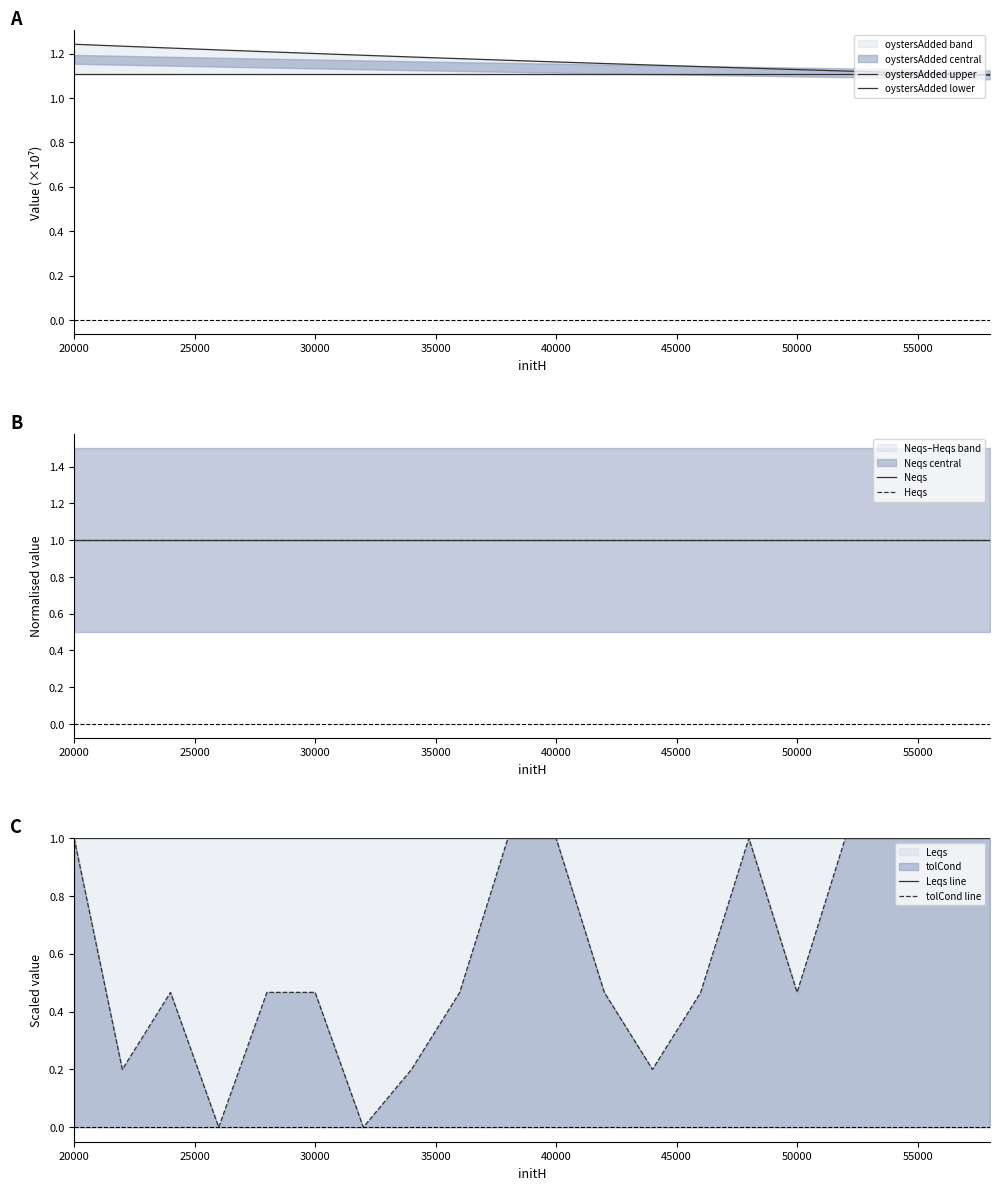

Which series has the largest total across all categories?

oystersAdded upper